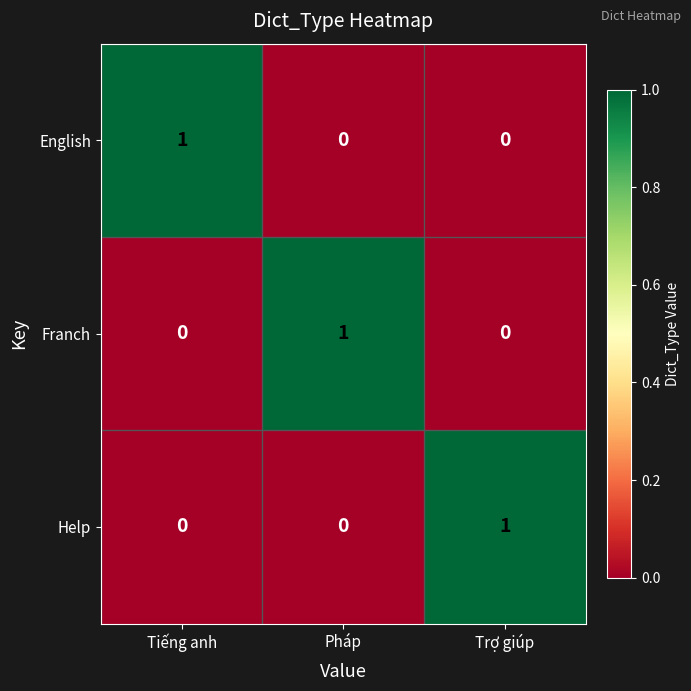

Is it true that English equals 1 at Tiếng anh?

True